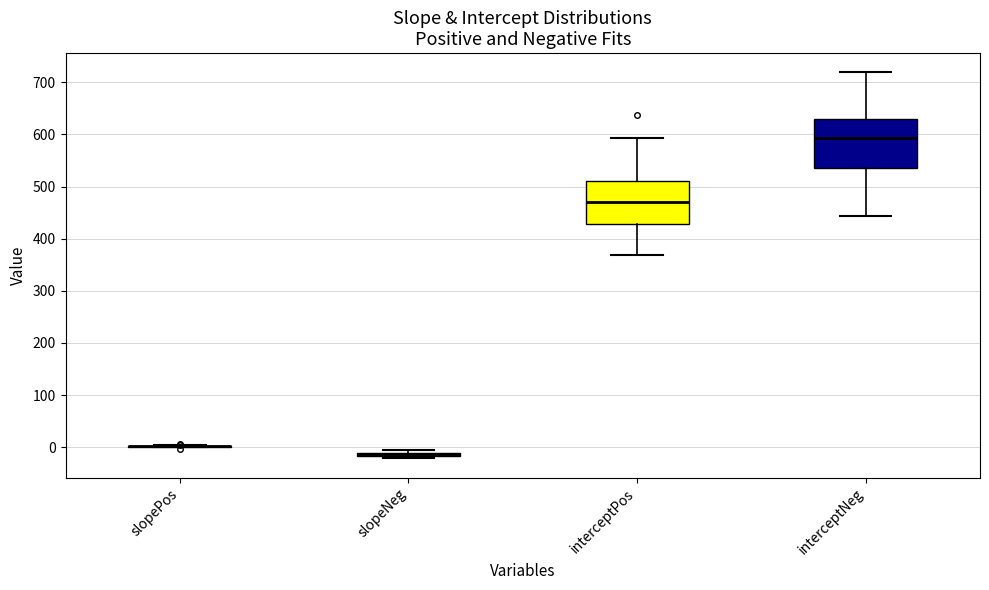

Where does the median line of the box for interceptNeg sit on the y-axis? The values are not printed on the chart, so give them approximately, as read against the axis.

590